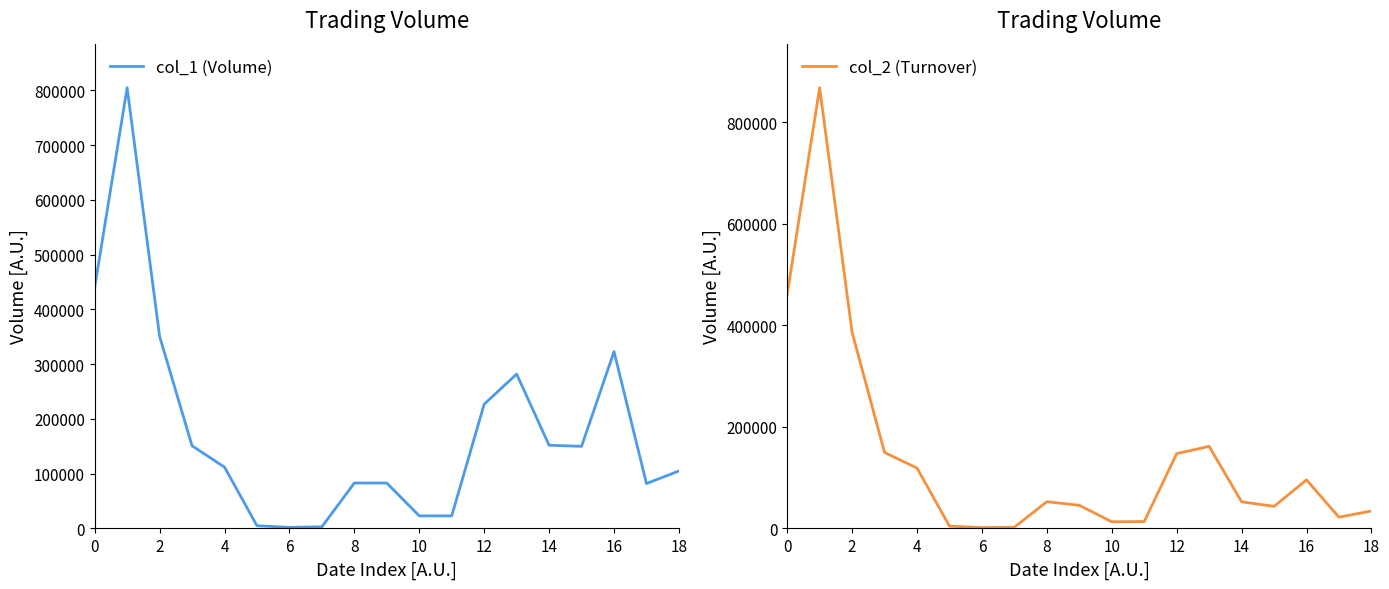

What is the highest value of the col_2 (Turnover) series?

868130